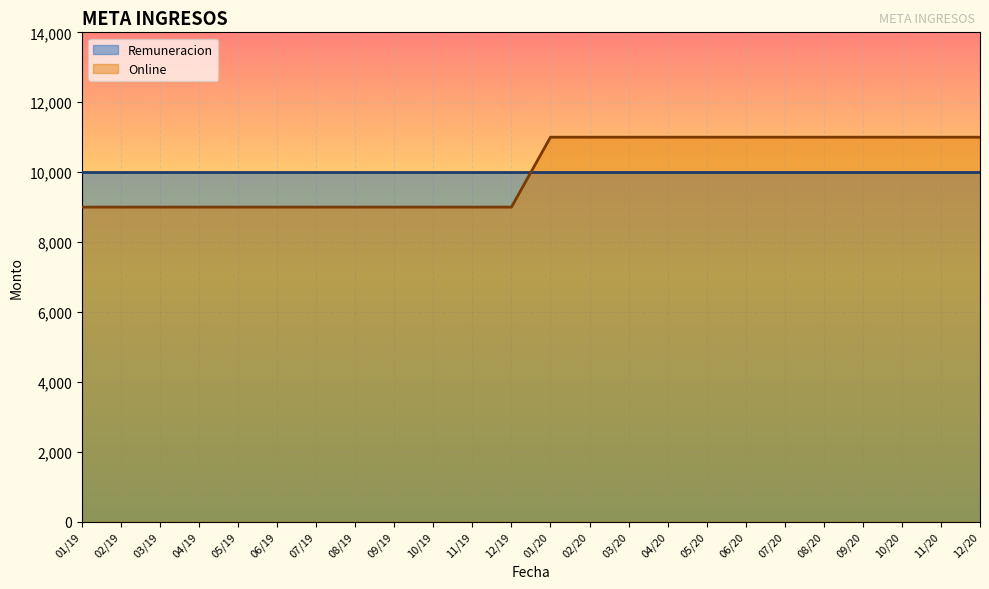

Which series changed the most between 02/19 and 06/20?

Online